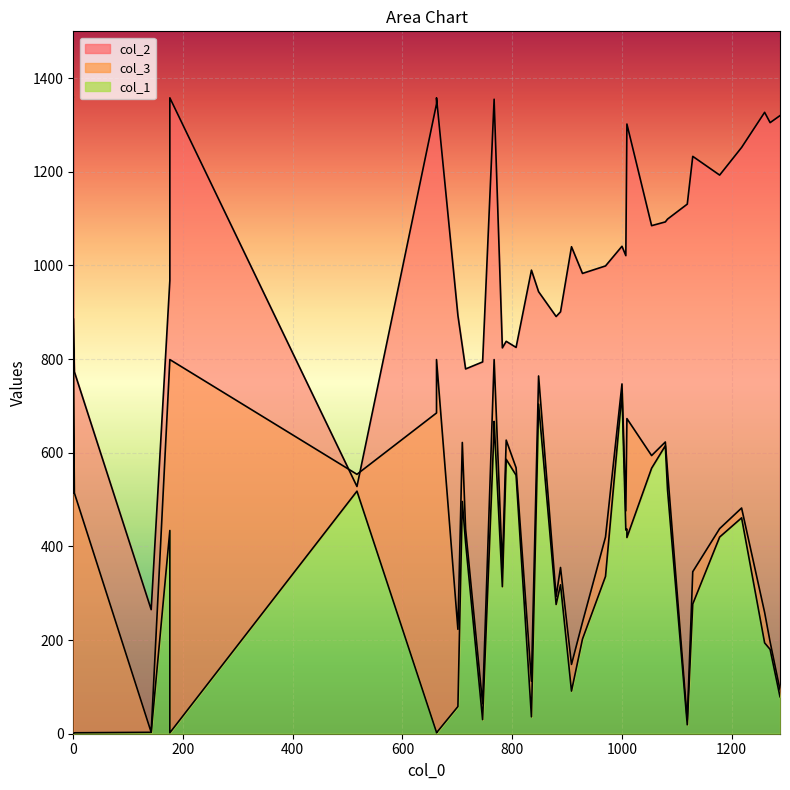

True or false: col_1 and col_3 intersect in this chart.

False